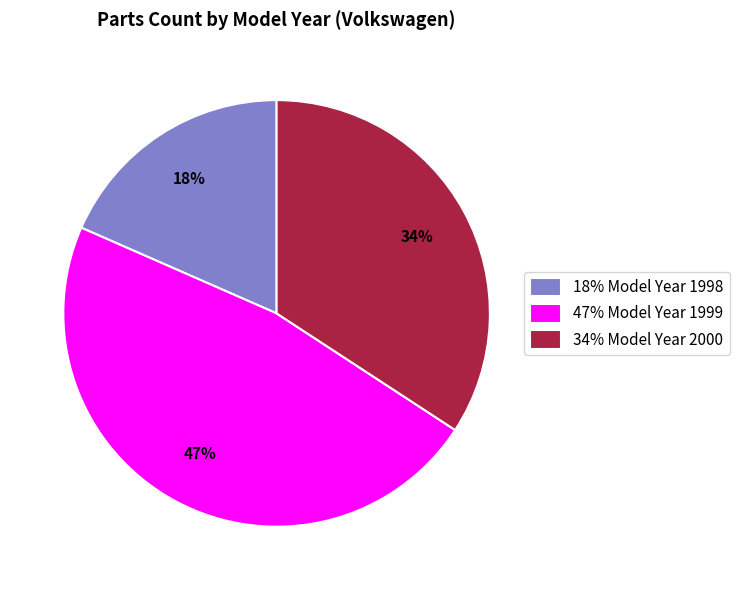

Which category has the biggest portion of the pie?

47% Model Year 1999